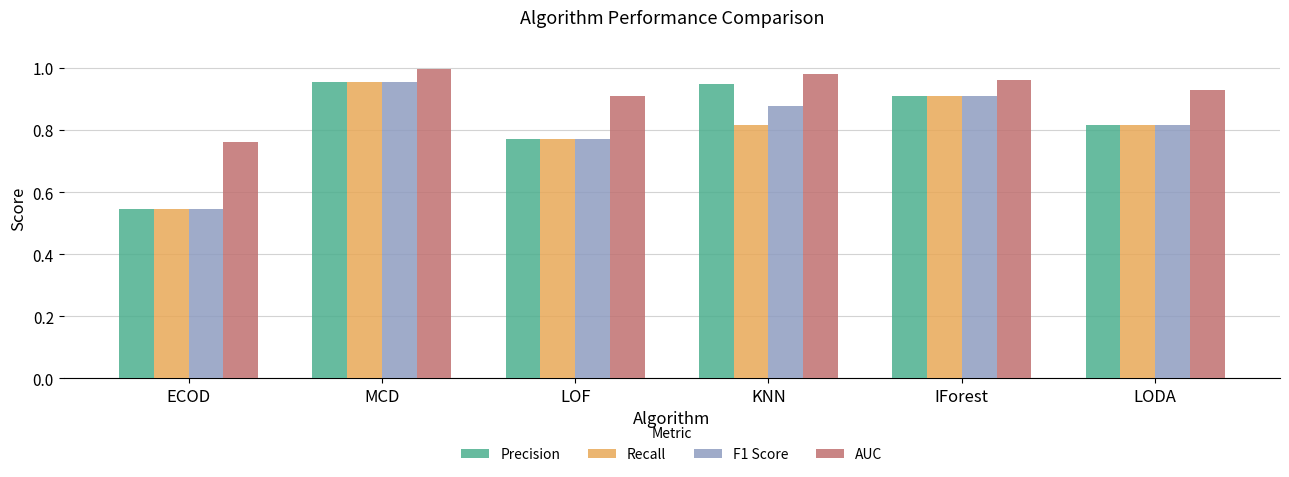

What position from the left is IForest?

5